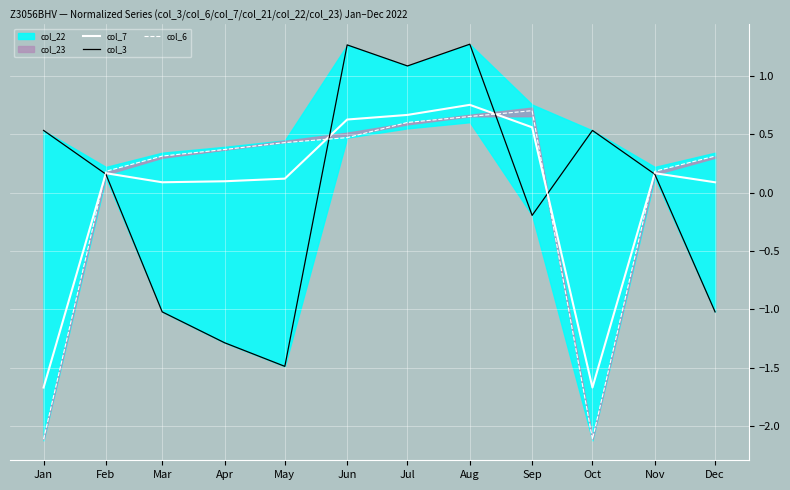

True or false: col_7 has a value of 0.6 at Sep.

True